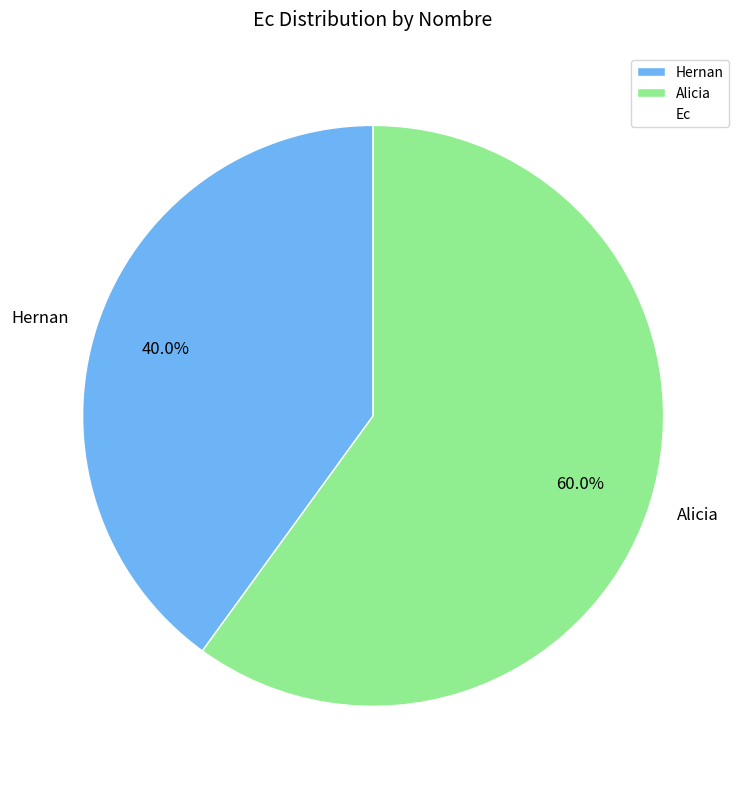

To the nearest percent, what portion does Alicia represent?

60%